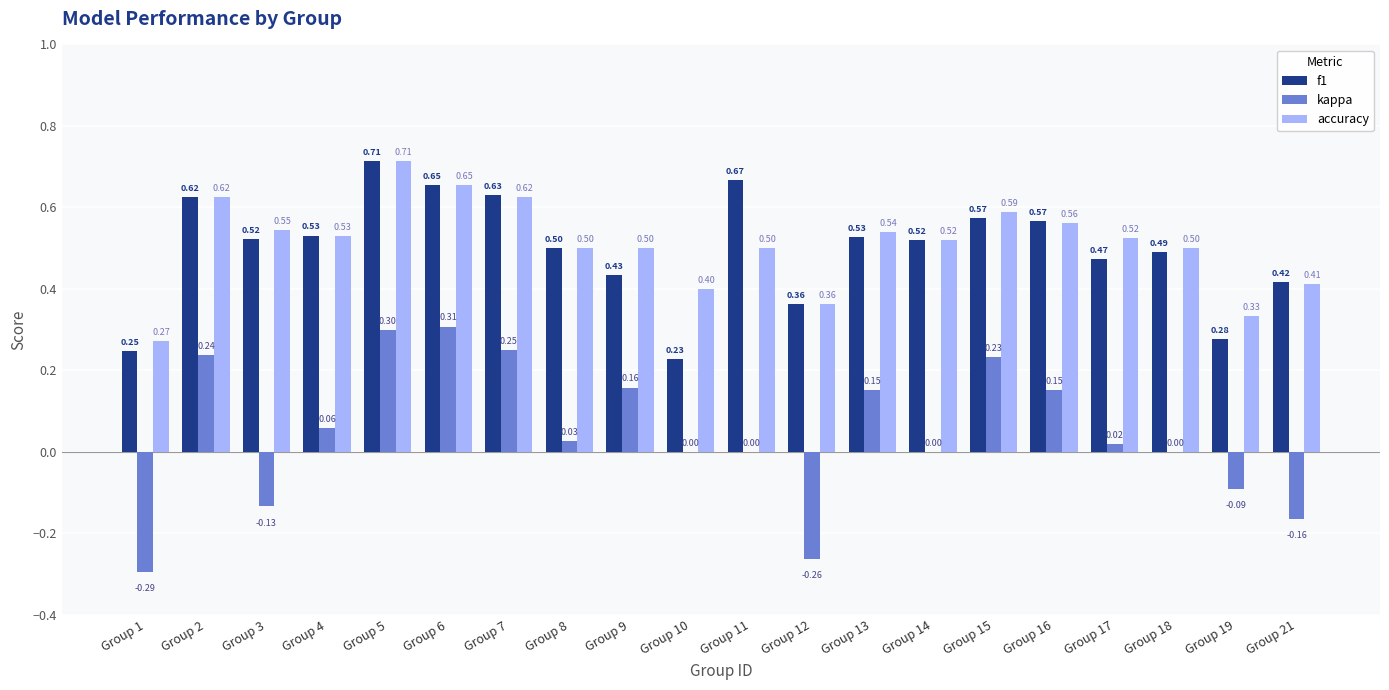

Count the number of categories in the chart.

20